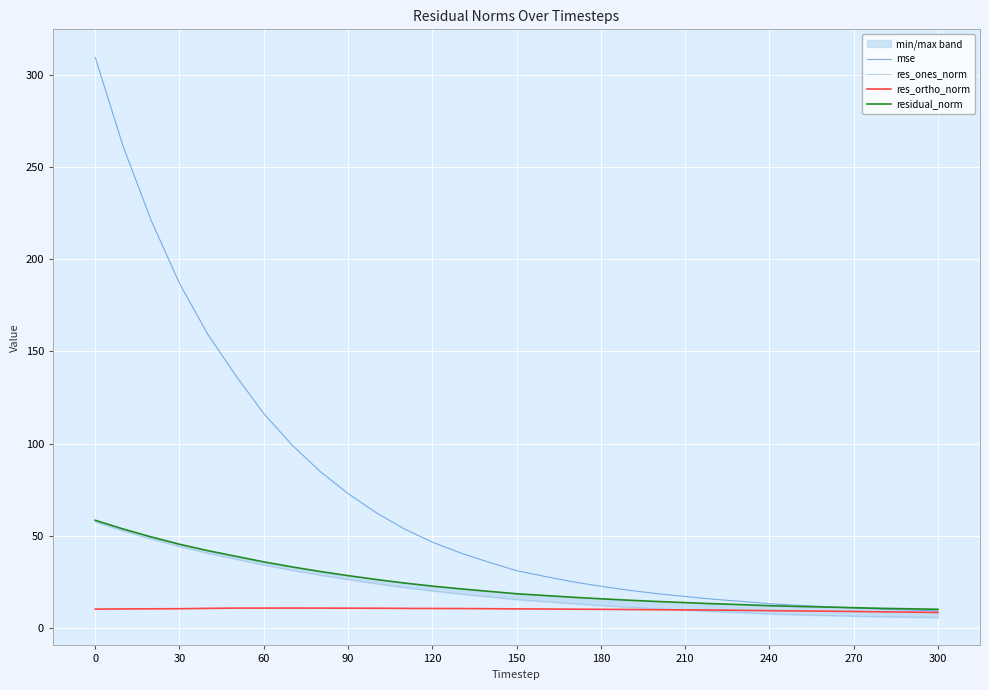

What is the value of the res_ones_norm point at the 11th from the left?

24.0